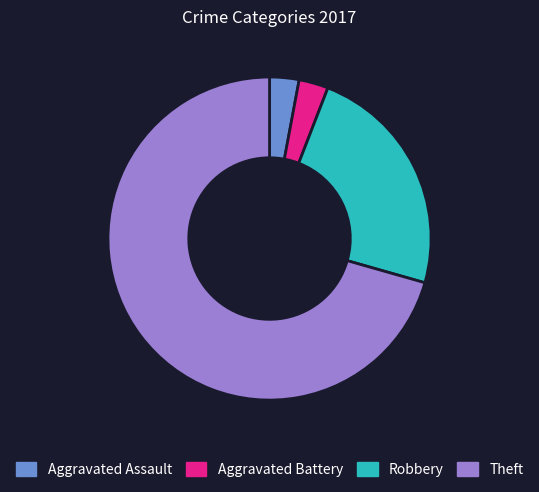

What is the largest slice in the pie chart?

Theft